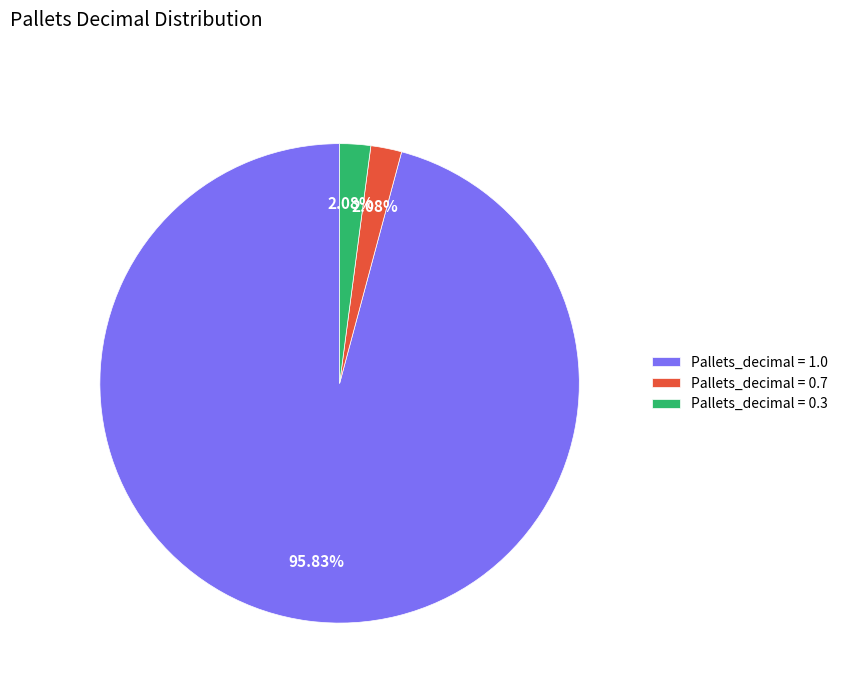

Do Pallets_decimal = 0.7 and Pallets_decimal = 1.0 together represent more than half of the pie?

Yes